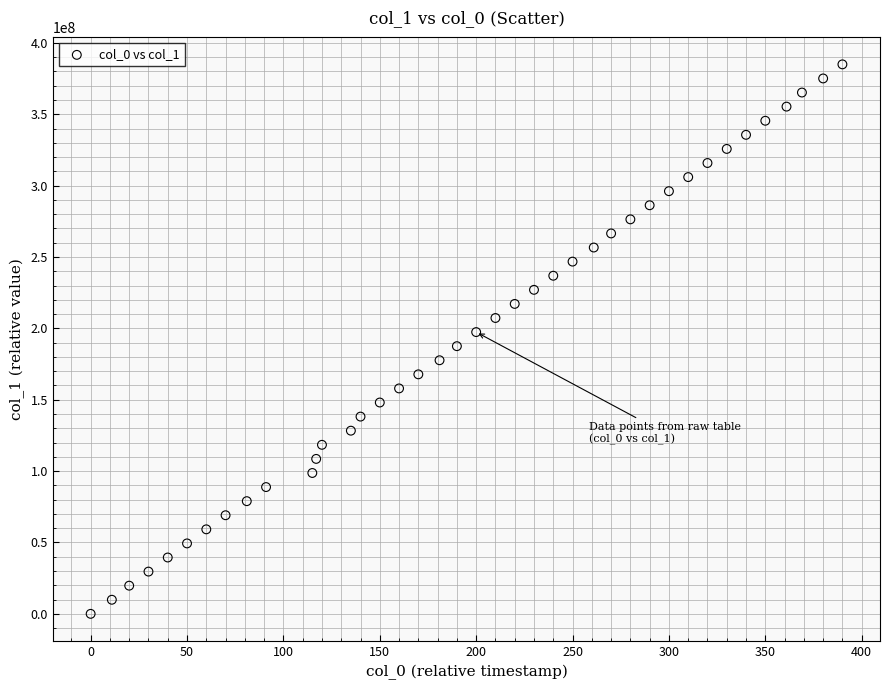

What is the range of Y values (max minus min)?

384964365